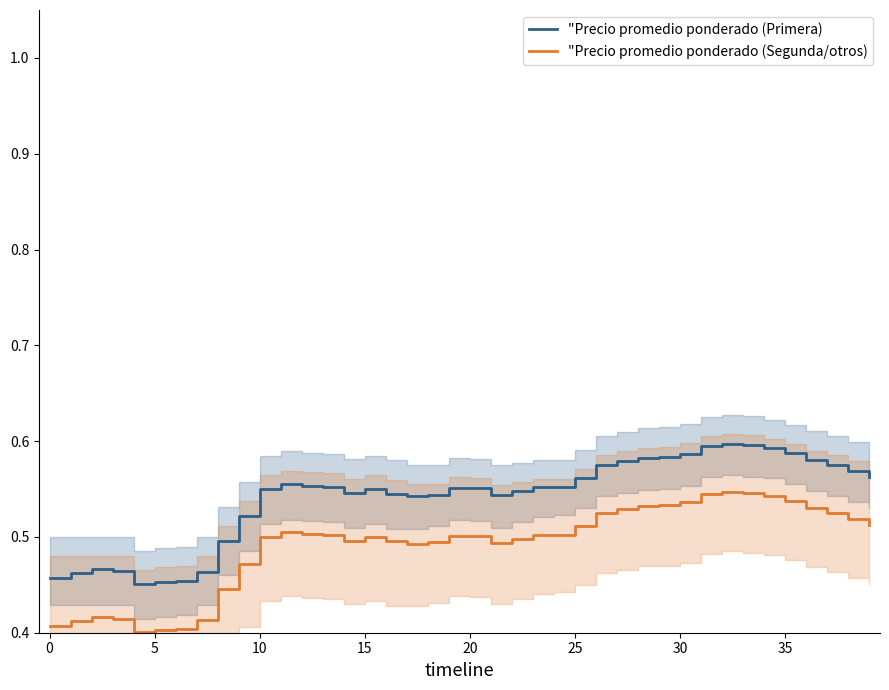

Is it true that "Precio promedio ponderado (Segunda/otros) equals 0.3 at 24?

False